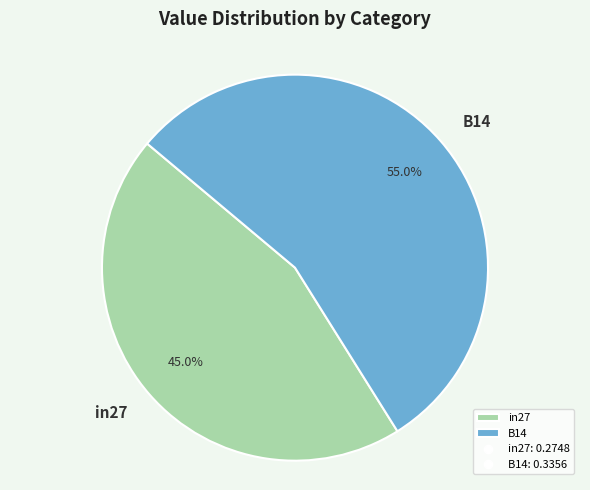

What percentage is NOT represented by B14?

45.0%